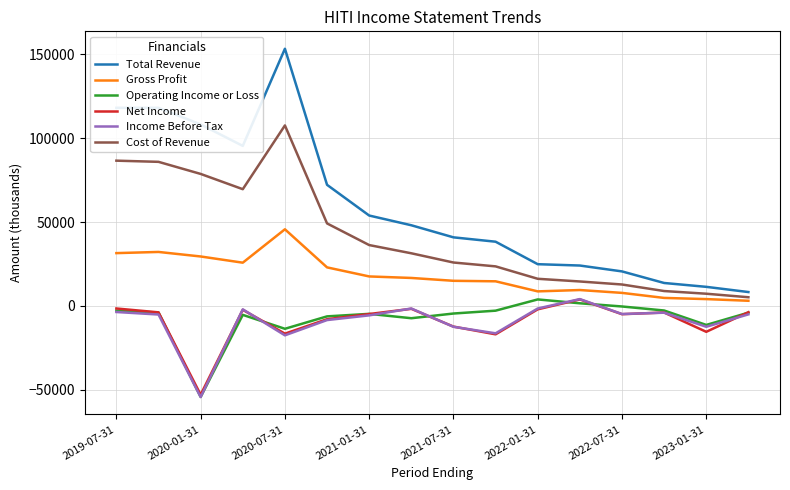

Which series has the widest spread of values?

Total Revenue